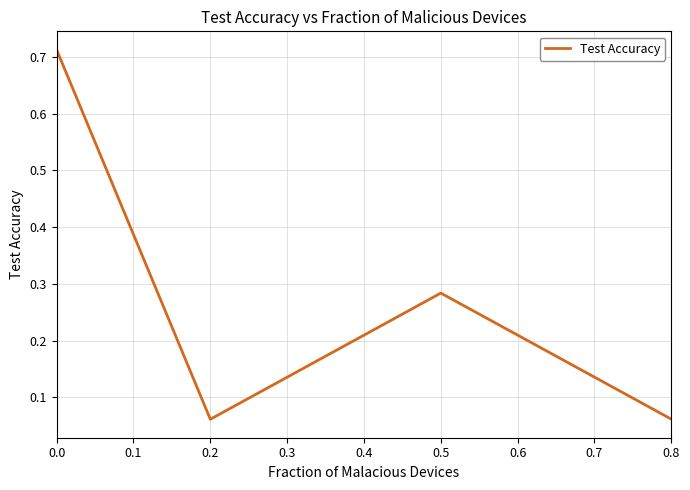

True or false: the data shows 0.0 at 0.2.

False